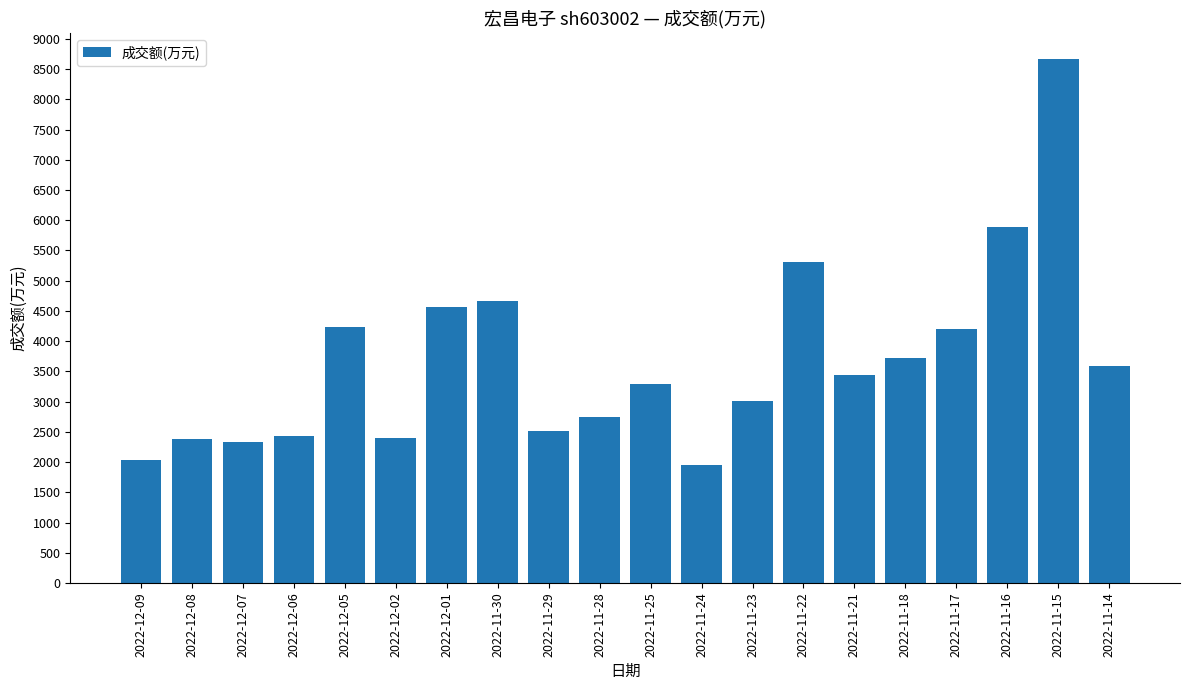

What is the average value?

3670